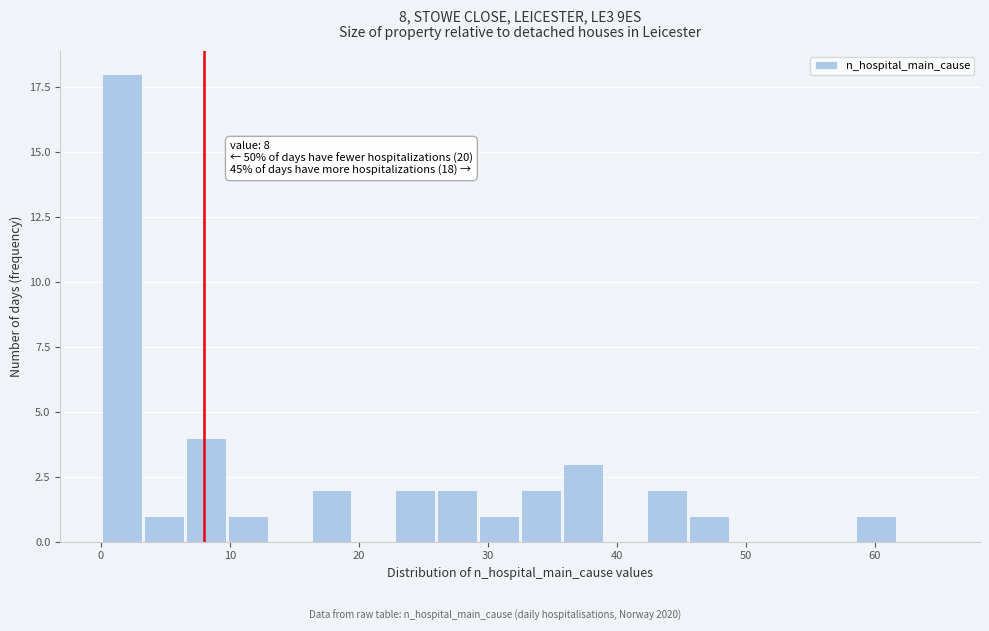

Around what value on the x-axis is the tallest bar? Give the approximate position of its centre, as read against the axis.

2